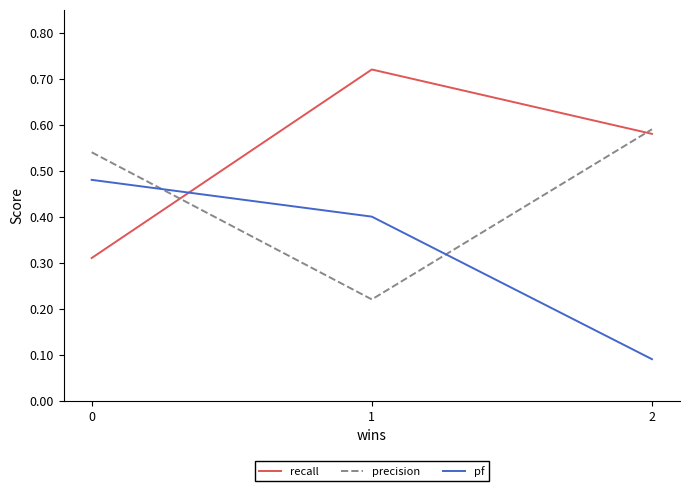

What is the difference between the pf values at 2 and 0?

0.4